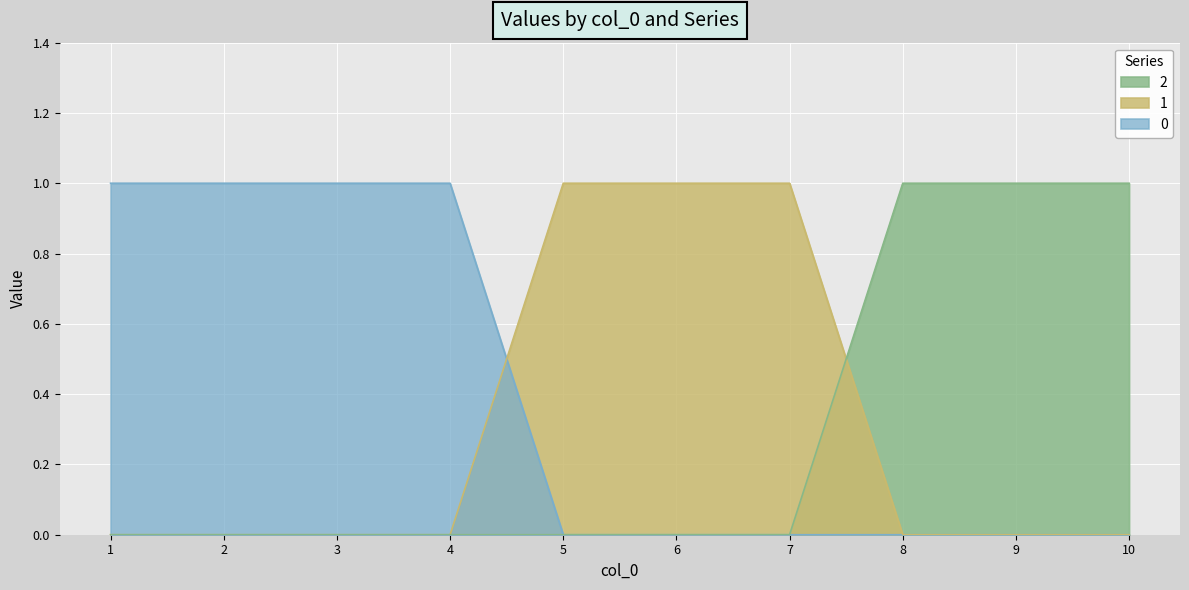

At how many categories does at least one series exceed 0?

10